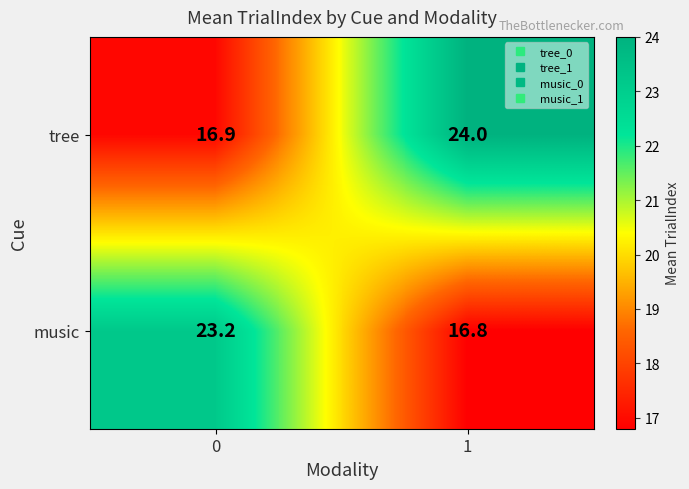

What is the difference between the maximum and minimum values in the tree series?

7.1